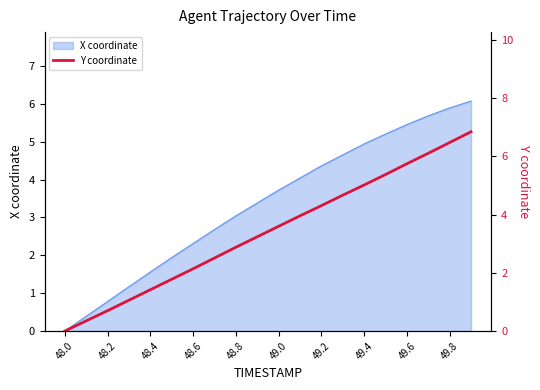

What is the greatest value displayed?

6.9